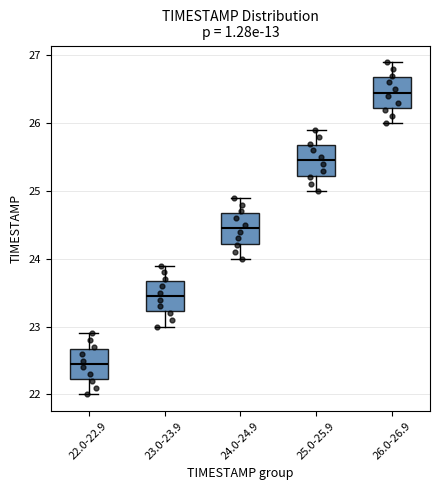

Reading left to right, read every box against the y-axis: the position of its median line, the range the box covers, and the ends of its whiskers. The values are not printed on the chart, so give them approximately, as read against the axis.

22.0-22.9: median 22.5, box 22.2 to 22.7, whiskers 22.0 to 22.9
23.0-23.9: median 23.5, box 23.2 to 23.7, whiskers 23.0 to 23.9
24.0-24.9: median 24.5, box 24.2 to 24.7, whiskers 24.0 to 24.9
25.0-25.9: median 25.5, box 25.2 to 25.7, whiskers 25.0 to 25.9
26.0-26.9: median 26.5, box 26.2 to 26.7, whiskers 26.0 to 26.9